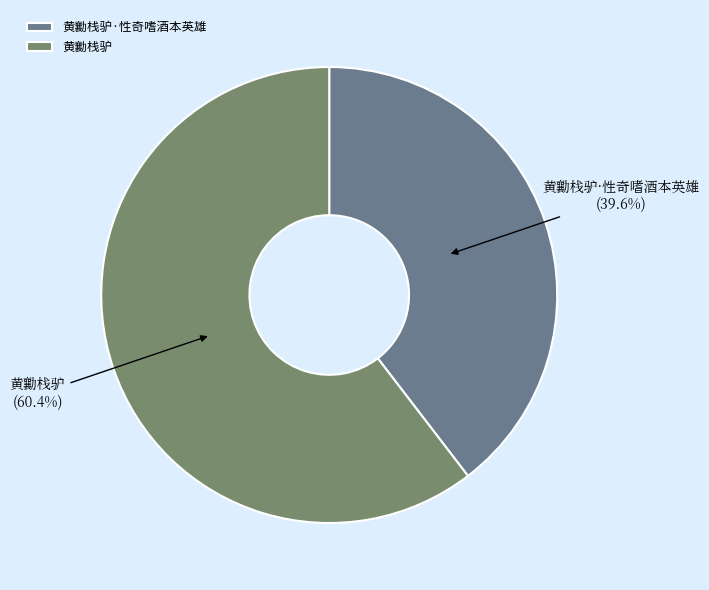

The 黄勷栈驴·性奇嗜酒本英雄 slice represents 51% of the pie. True or false?

False